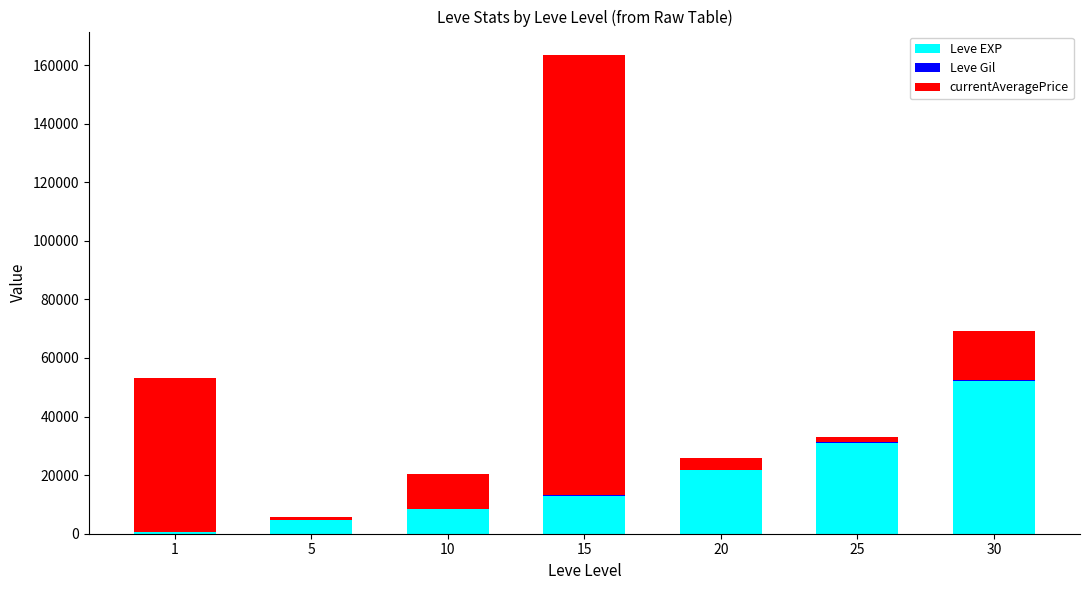

At which category is the sum across all series the highest?

15